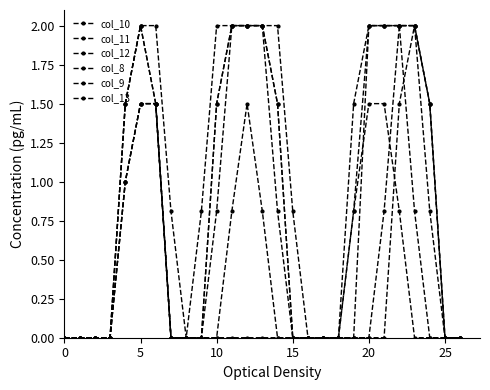

What is the greatest value displayed?

2.0